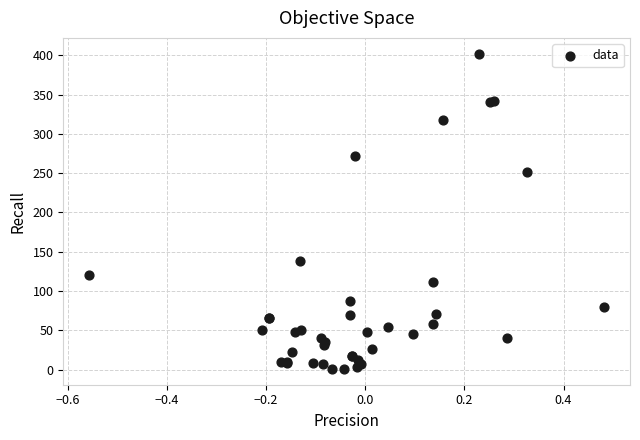

What Y value in the scatter plot is closest to 201?

251